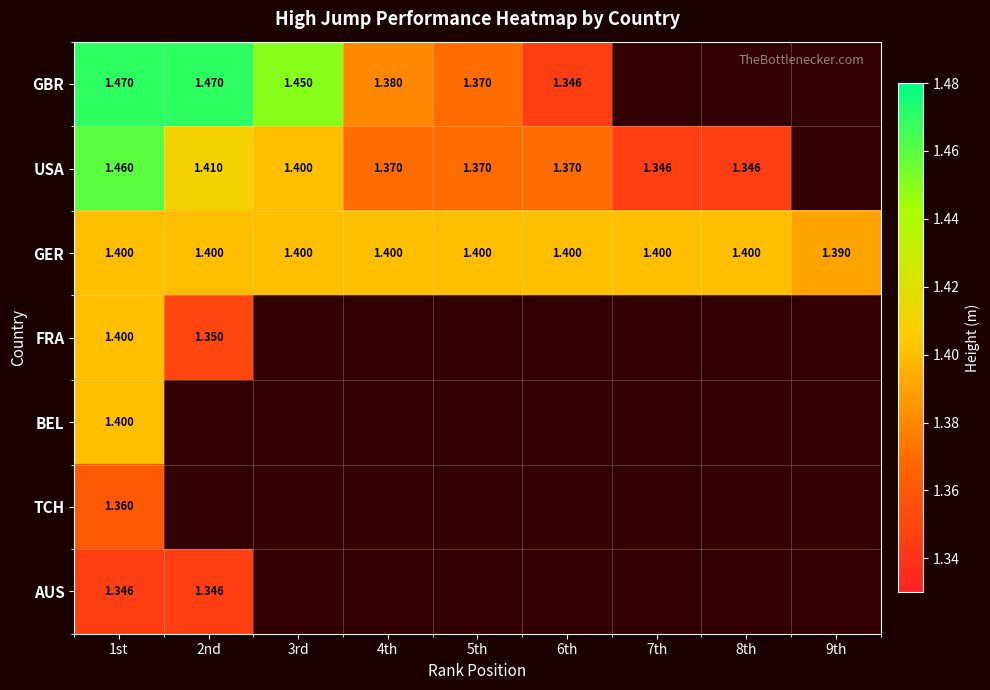

What is the lowest value of the AUS series?

1.3